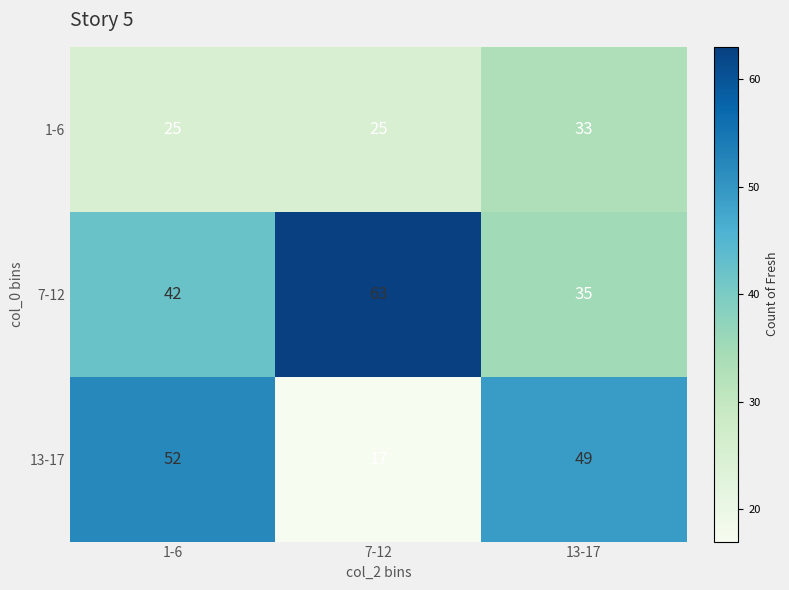

True or false: 1-6 has a value of 40 at 1-6.

False